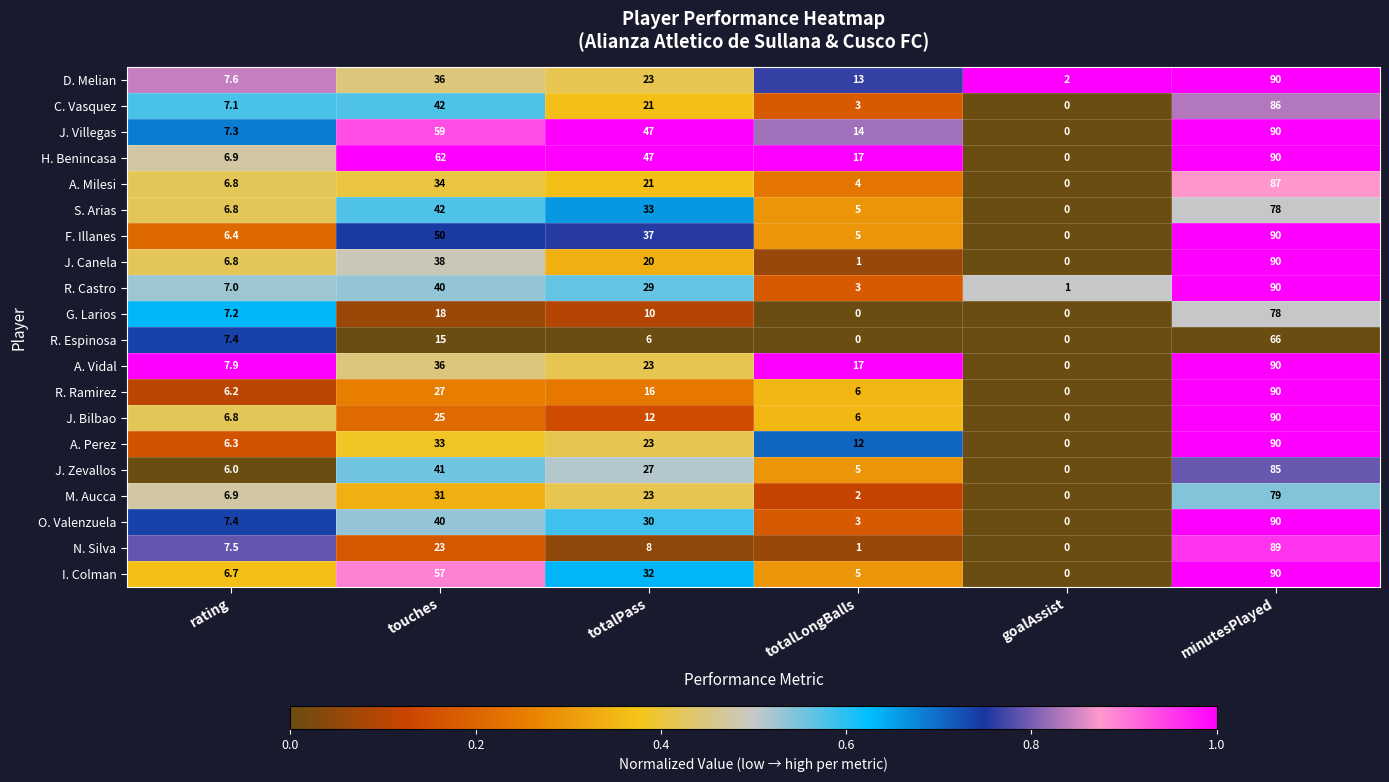

How many data points does each series have?

6